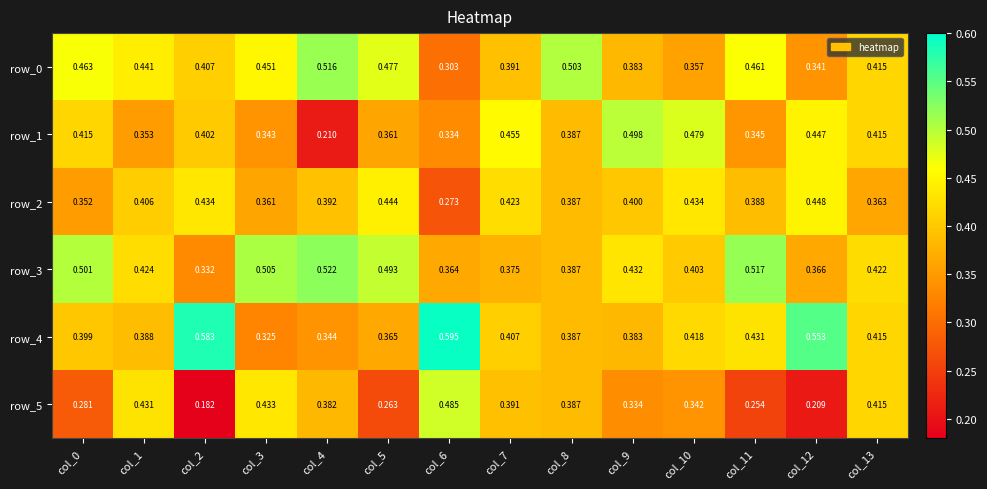

At how many categories does at least one series exceed 0?

14